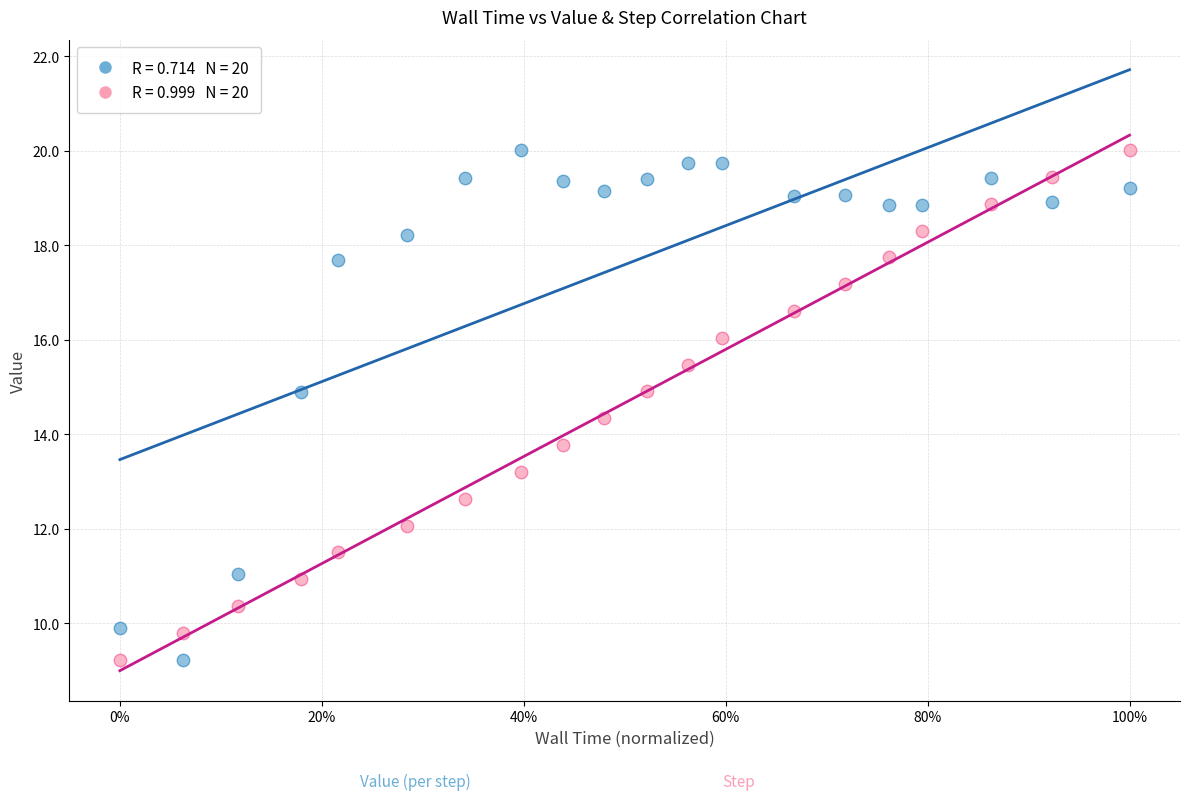

Across all data points, what is the range of X values (max minus min)?

1.0